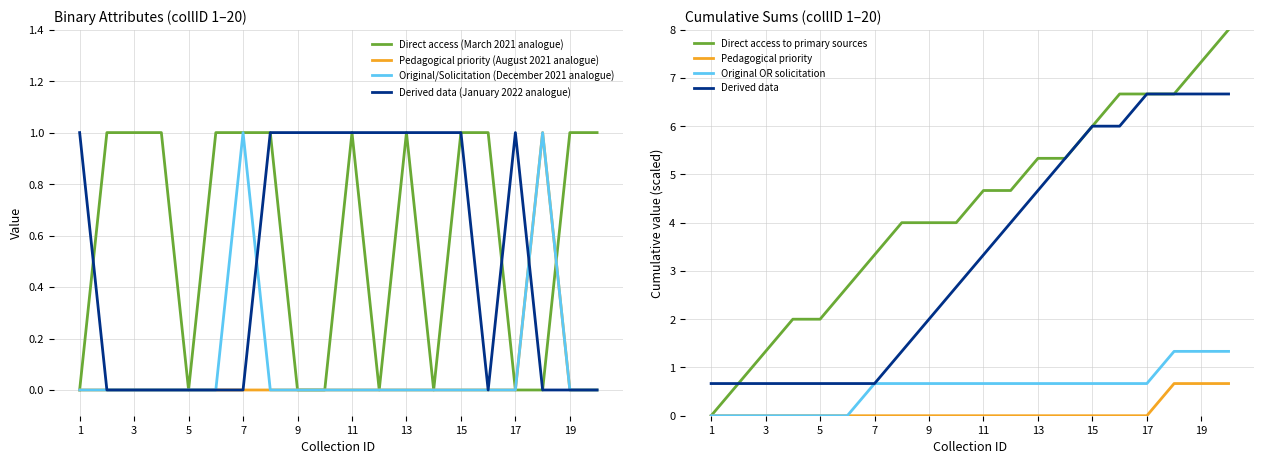

True or false: Direct access to primary sources has more than 1 points higher than both neighbors.

False